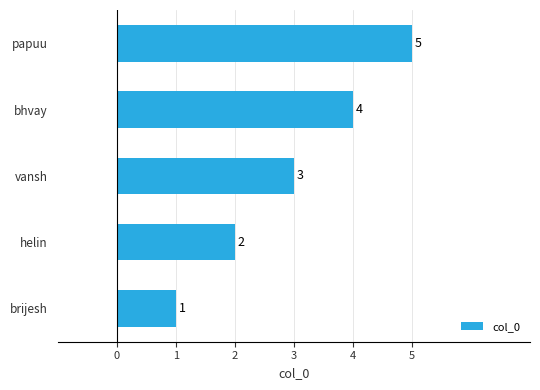

How many values are below 3?

2